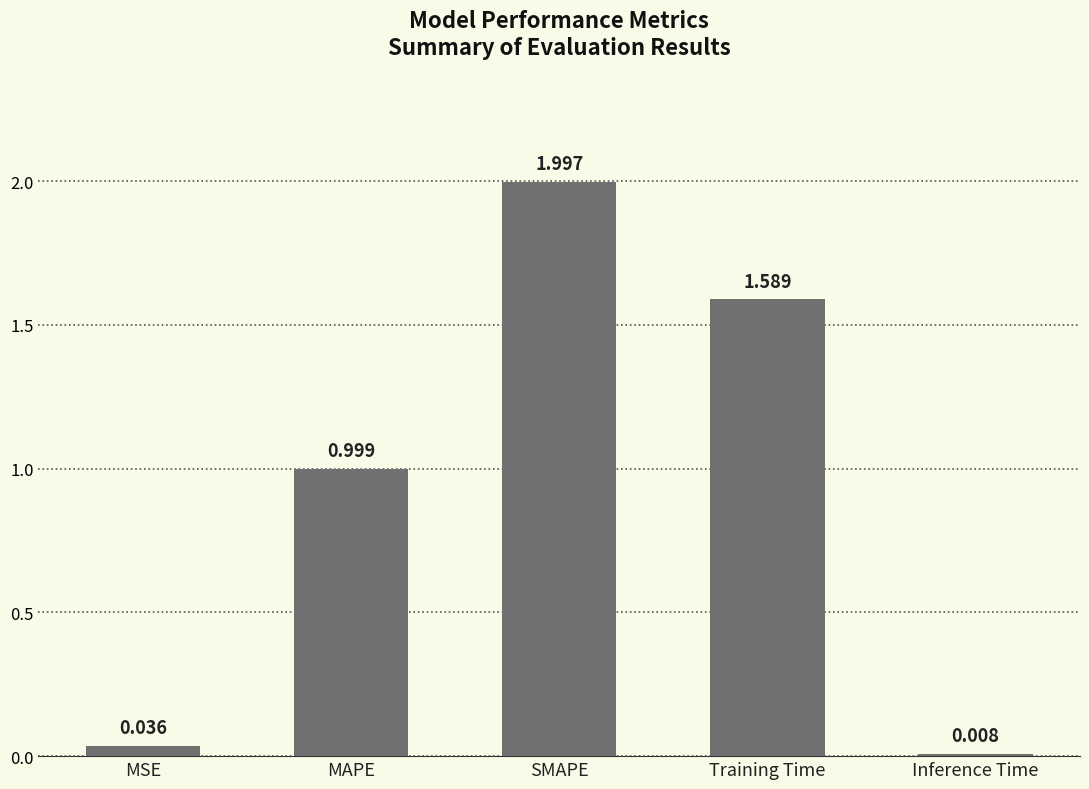

What position from the right is SMAPE?

3